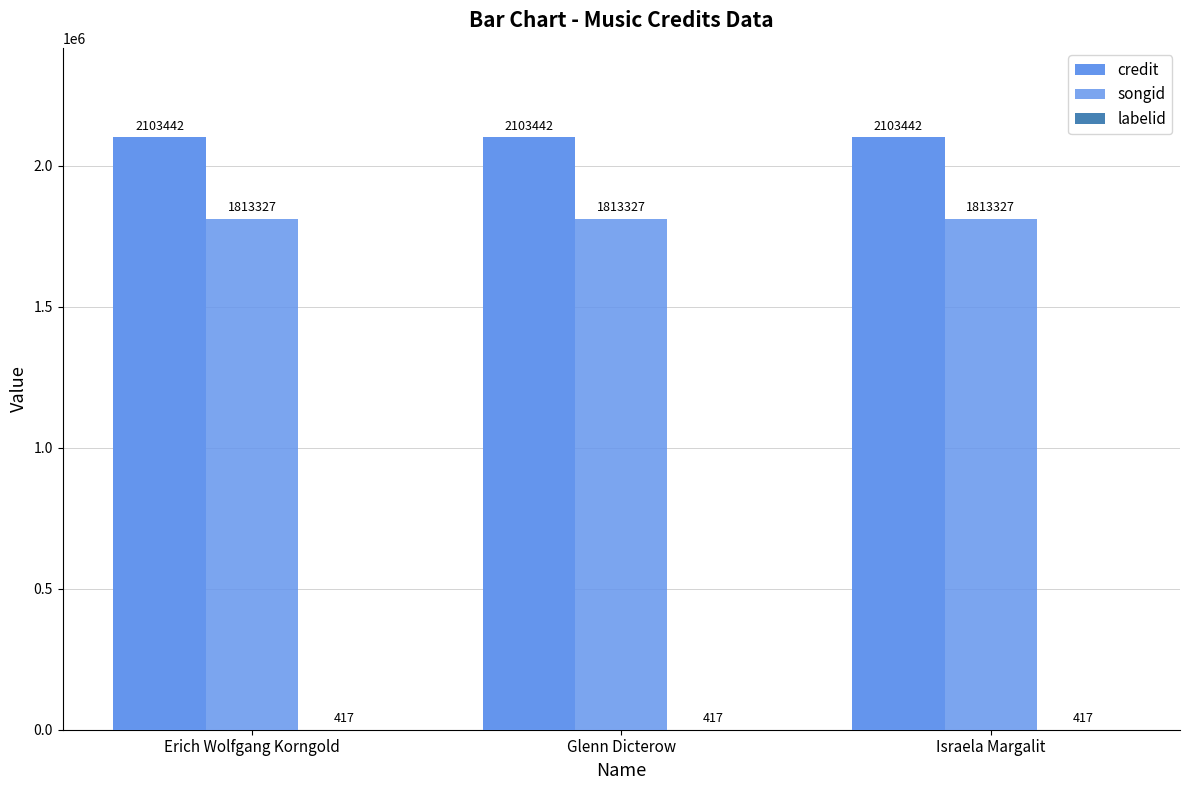

Reading left to right, what are all the values shown in this chart?

credit: Erich Wolfgang Korngold=2103442	Glenn Dicterow=2103442	Israela Margalit=2103442
songid: Erich Wolfgang Korngold=1813327	Glenn Dicterow=1813327	Israela Margalit=1813327
labelid: Erich Wolfgang Korngold=417	Glenn Dicterow=417	Israela Margalit=417